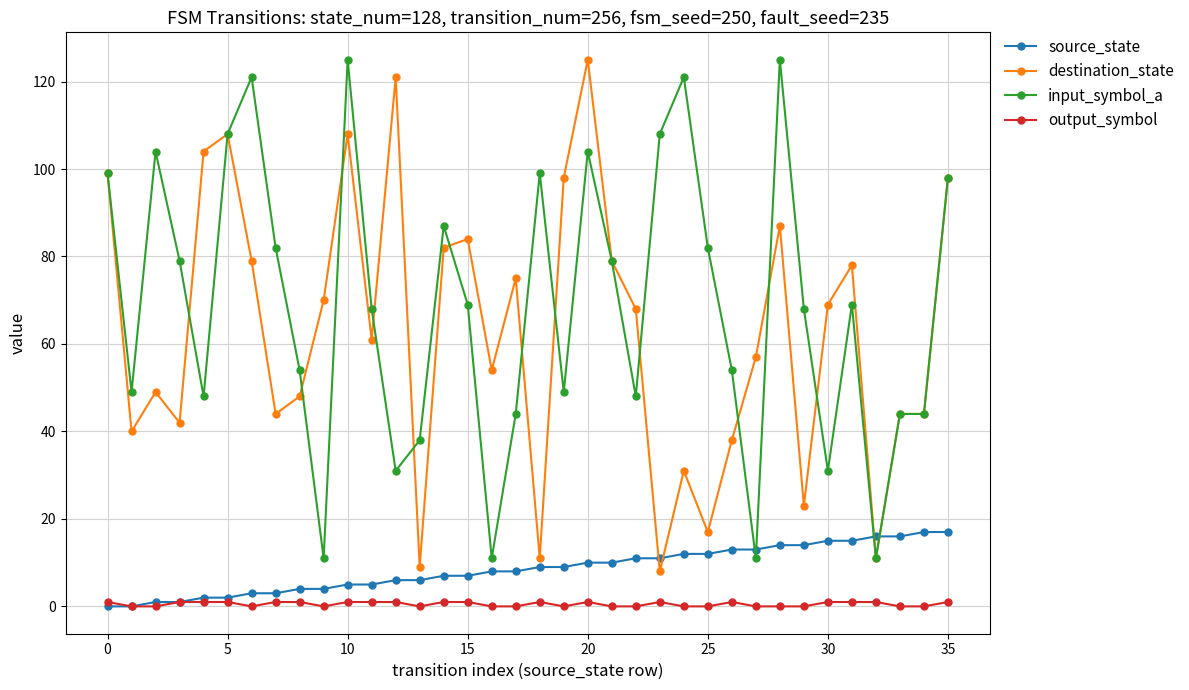

True or false: output_symbol and input_symbol_a intersect in this chart.

False